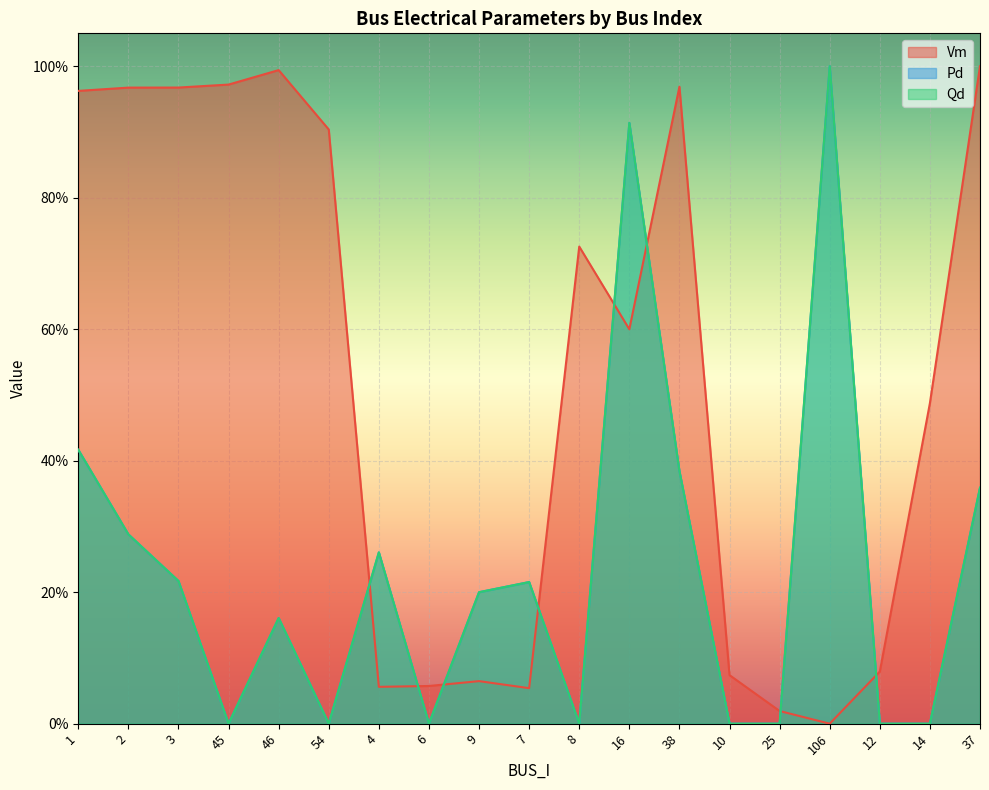

What is the sum of the Pd values at 37 and 38?

0.7